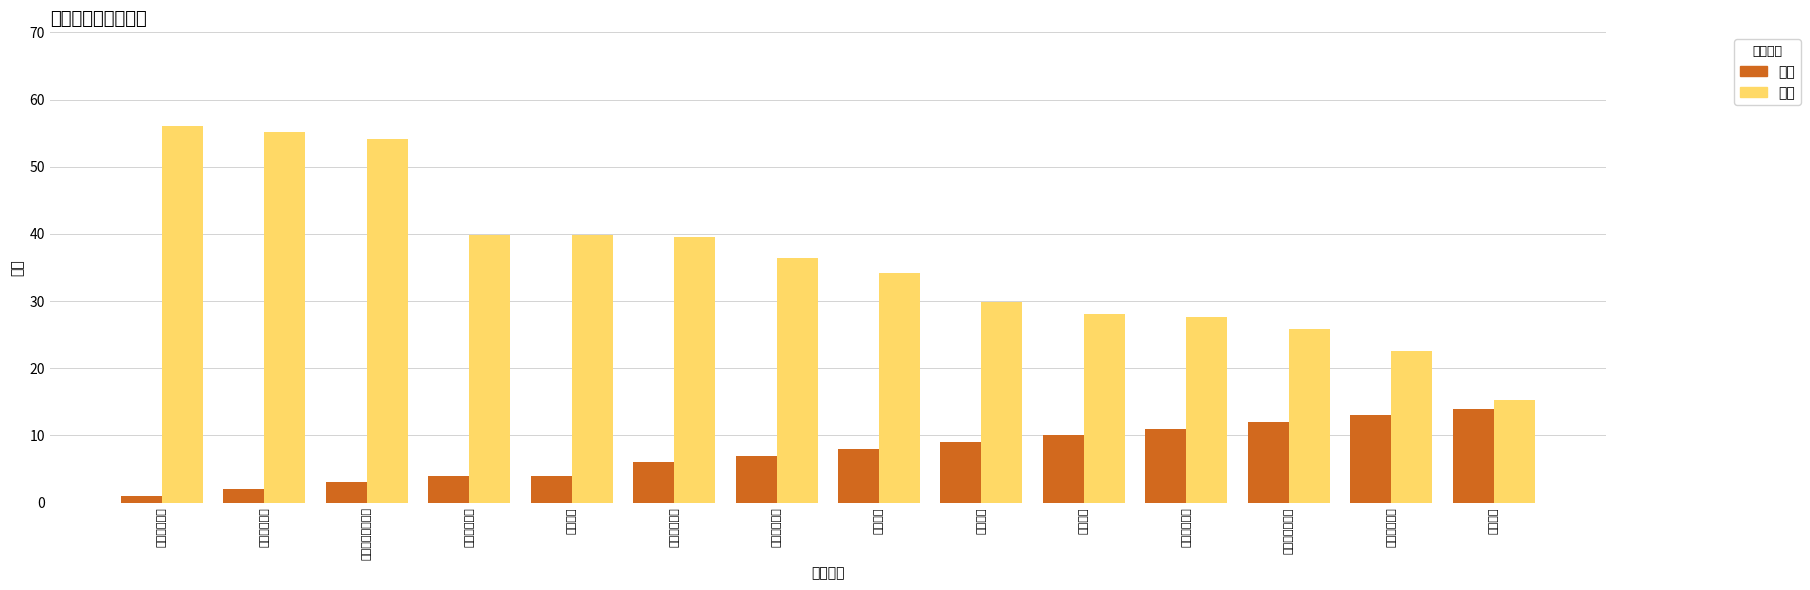

How many categories are shown in the chart?

14